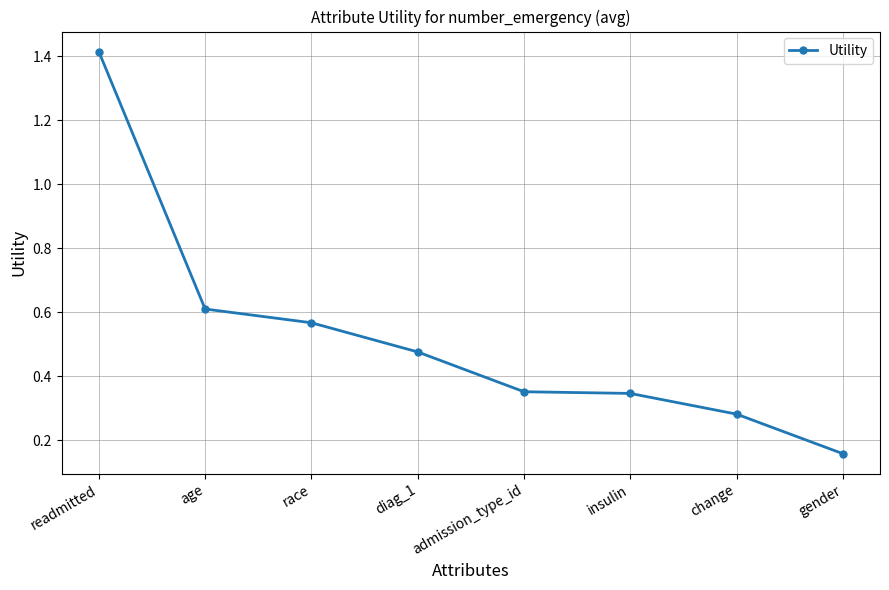

The chart shows a value of 0.8 at diag_1. True or false?

False